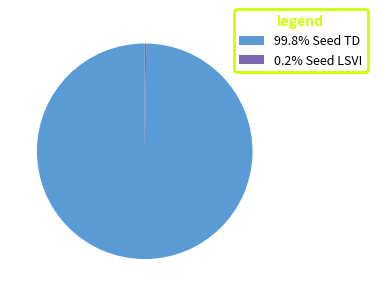

Does any single category account for the majority?

Yes